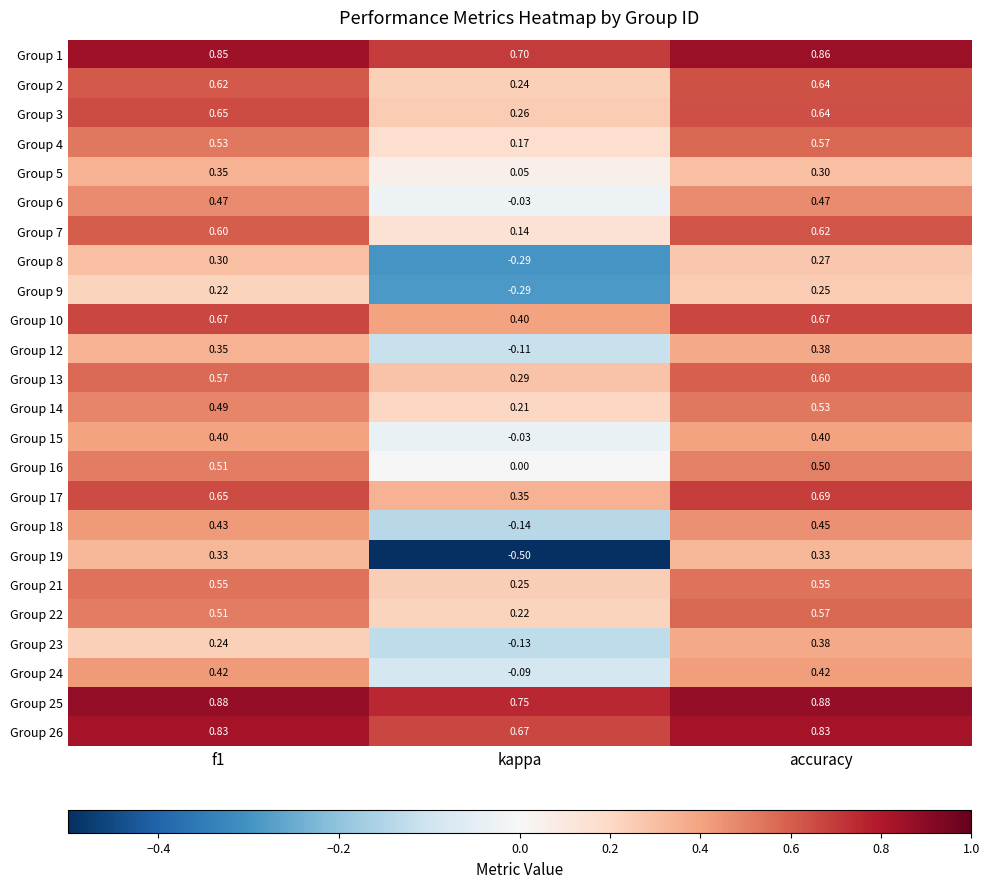

Which label corresponds to the smallest value in the chart?

kappa